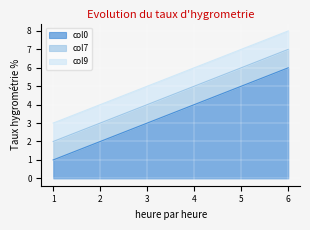

What are all the series names shown in the legend?

col0, col7, col9